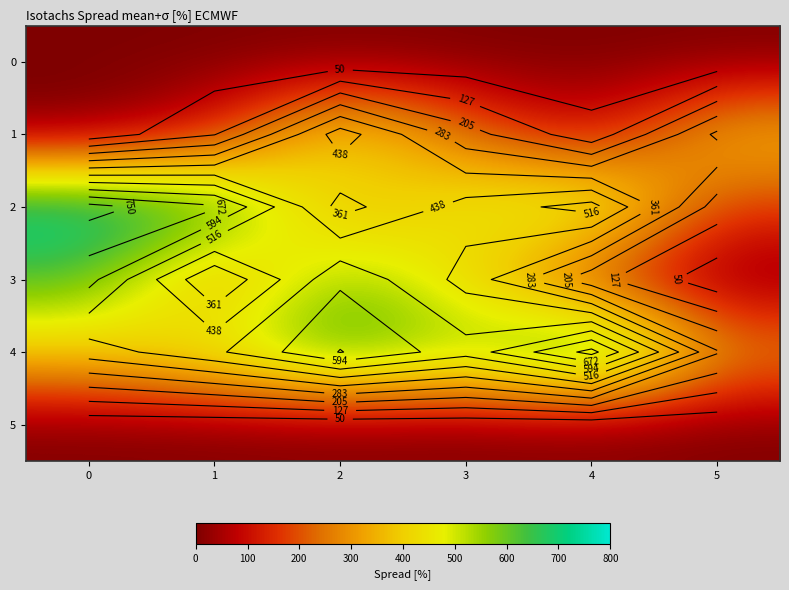

What is the sum of all 4 values?

3189.9